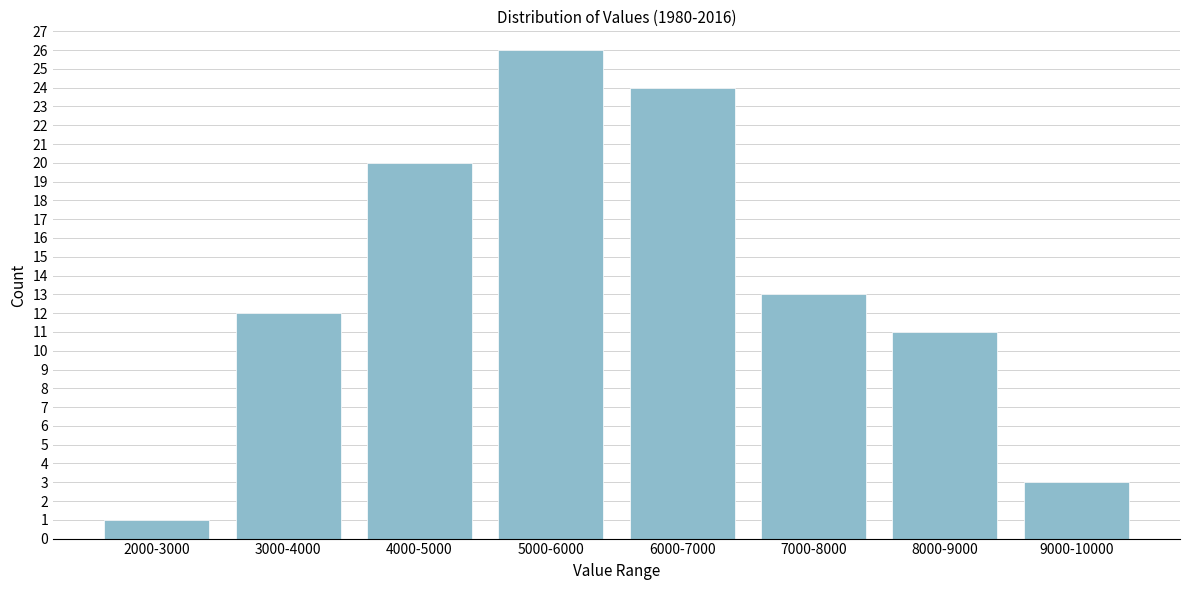

Reading right to left, what are all the values shown in this chart?

9000-10000=3	8000-9000=11	7000-8000=13	6000-7000=24	5000-6000=26	4000-5000=20	3000-4000=12	2000-3000=1